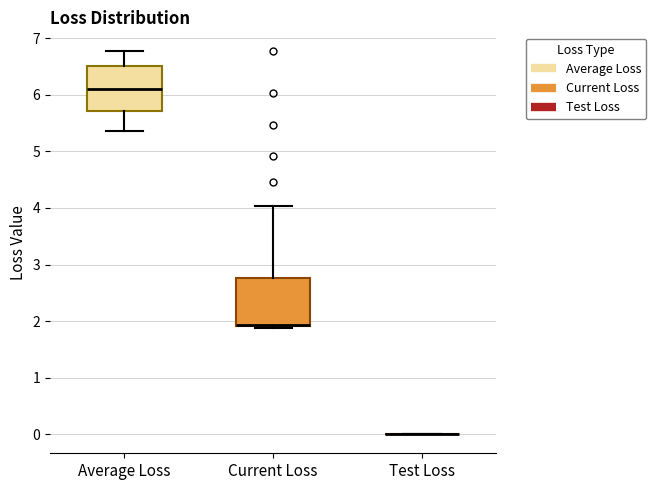

Reading left to right, transcribe this box plot: for each box, give where its median line is, the range the box spans, and where its two whiskers end, as read against the y-axis. The values are not printed on the chart, so give them approximately, as read against the axis.

Average Loss: median 6.1, box 5.7 to 6.5, whiskers 5.4 to 6.8
Current Loss: median 1.9 (drawn on the box's lower edge), box 1.9 to 2.8, whiskers 1.9 (just below the box's lower edge) to 4.0
Test Loss: box collapsed to a line at 0.0, whiskers 0.0 to 0.0